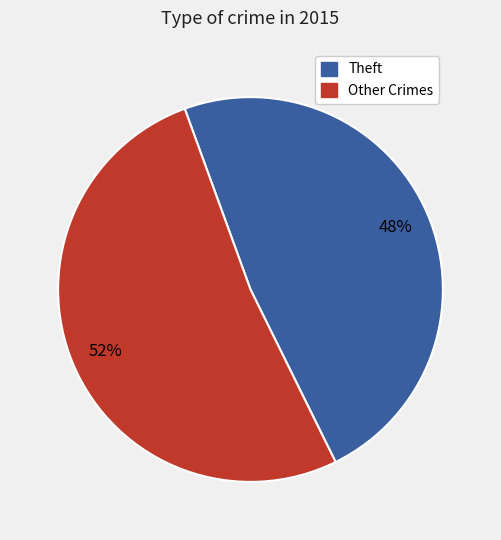

Is there any slice that represents more than half of the pie?

Yes